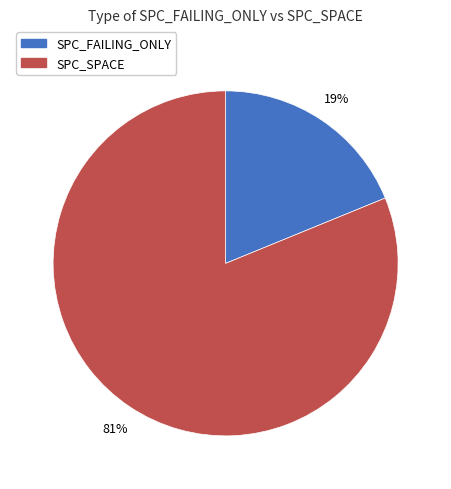

How many slices are in this pie chart?

2